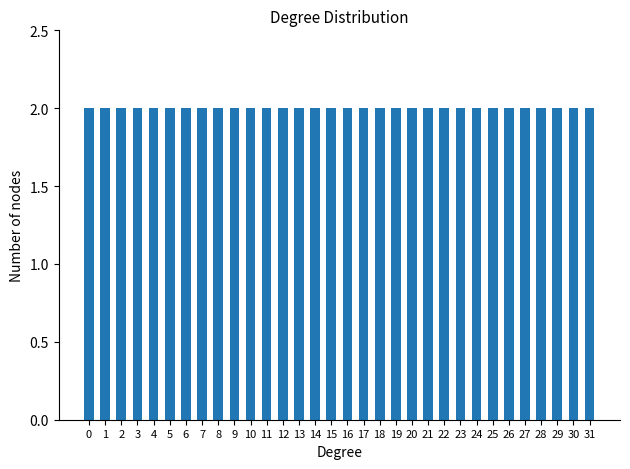

The chart shows a value of 2 at 0. True or false?

True